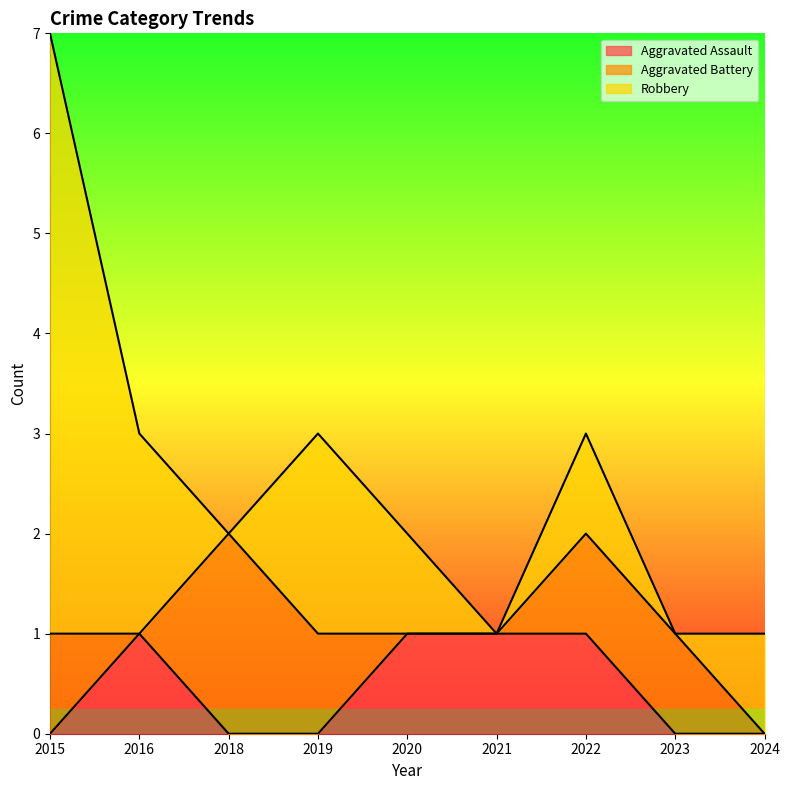

Where is Robbery nearest to the value 3?

2016